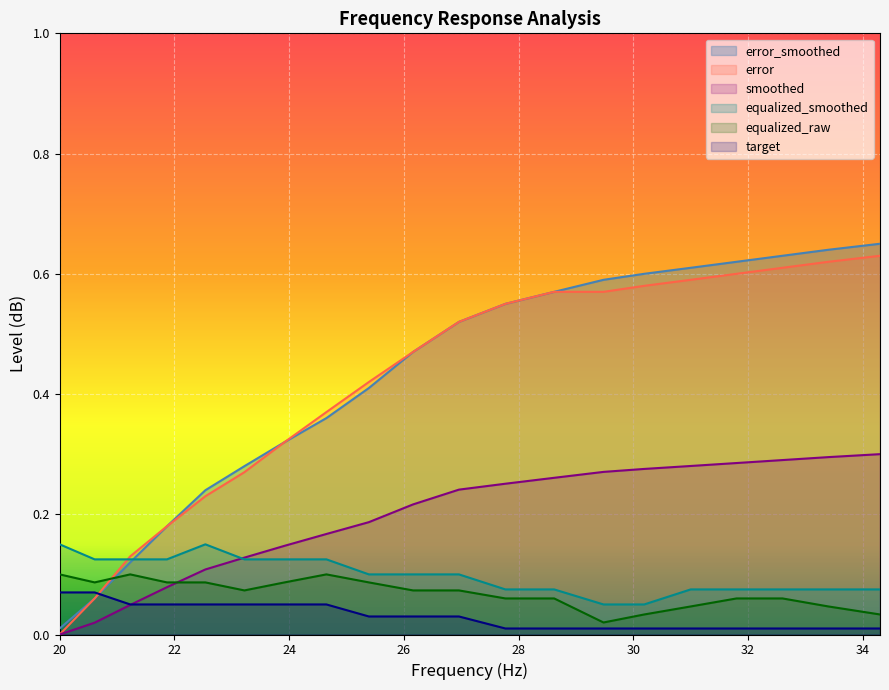

Rank the series by their maximum value, from highest to lowest.

error_smoothed, error, smoothed, equalized_smoothed, equalized_raw, target